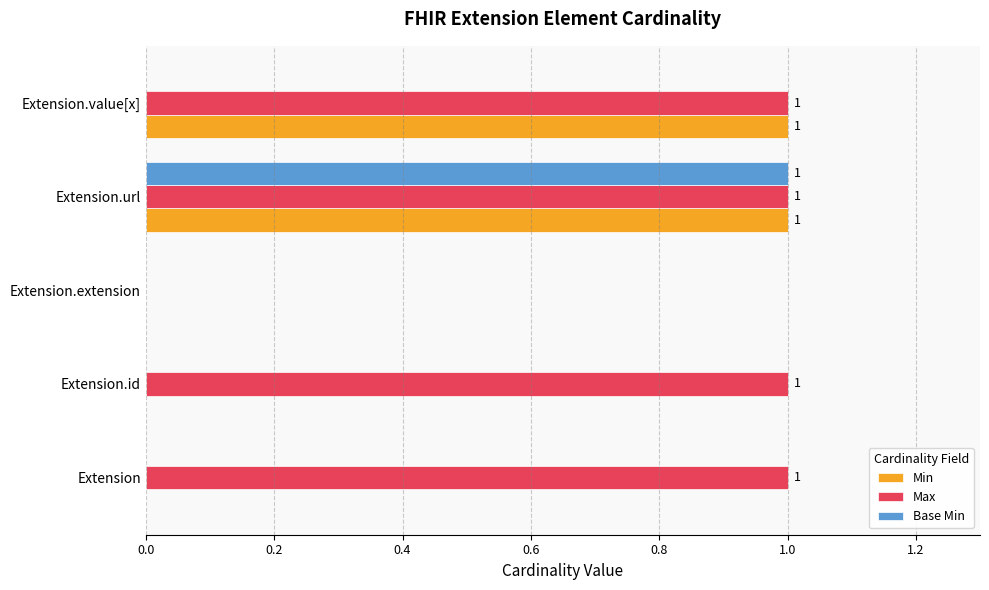

Which series has the largest total across all categories?

Max